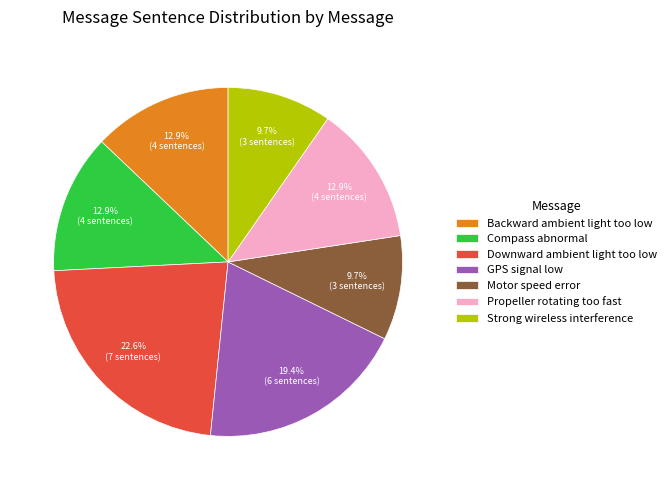

To the nearest percent, what is the difference between the largest and smallest slice percentages?

13%